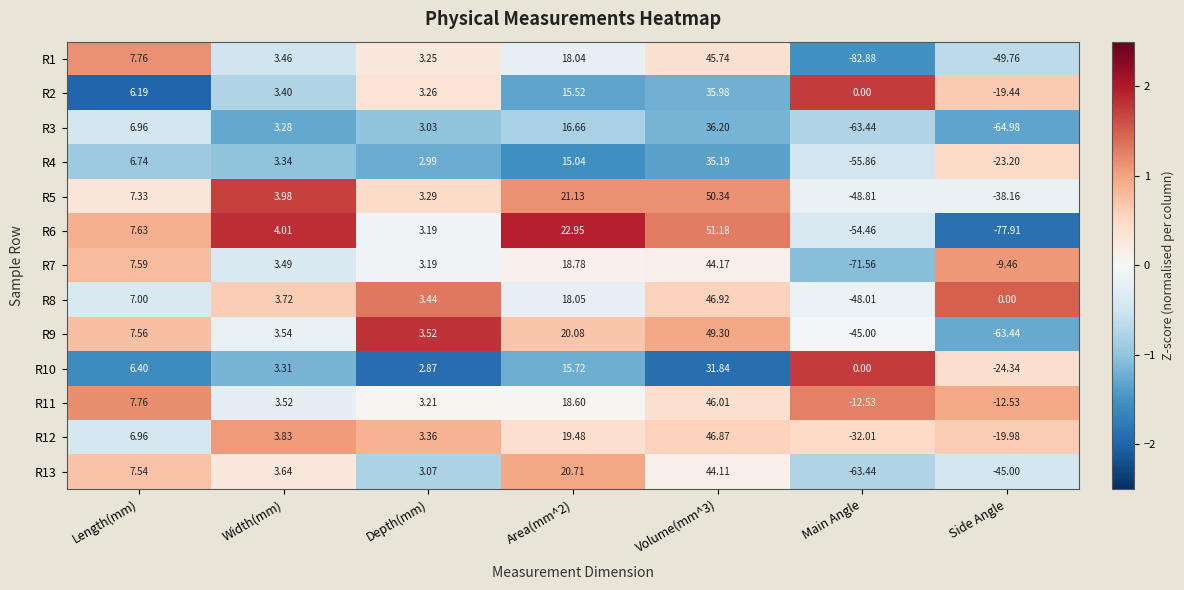

What is the spread (max minus min) of values at Main Angle?

82.9